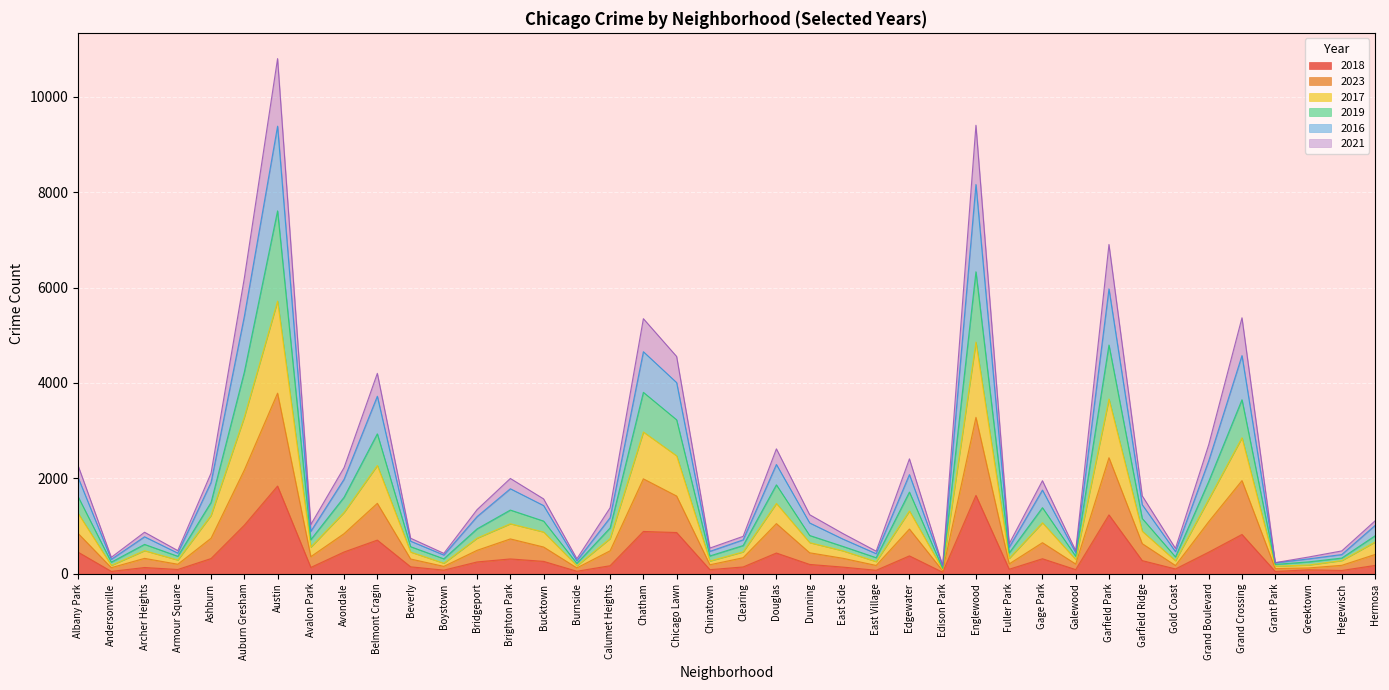

At which category is the sum across all series the highest?

Austin